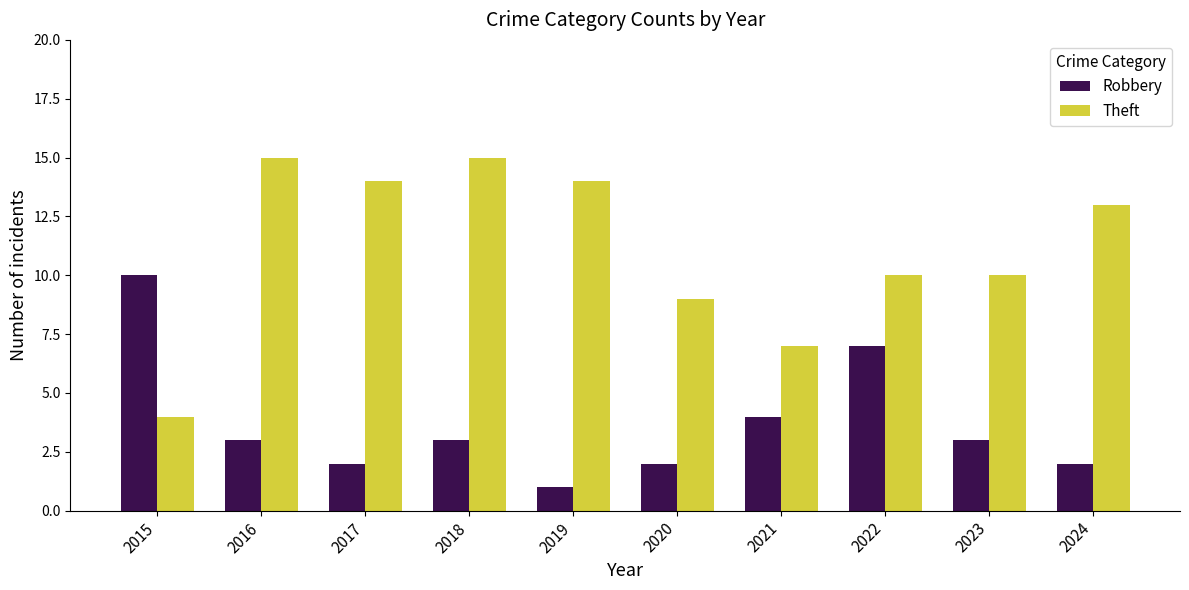

The Robbery series shows 1 at 2016. True or false?

False